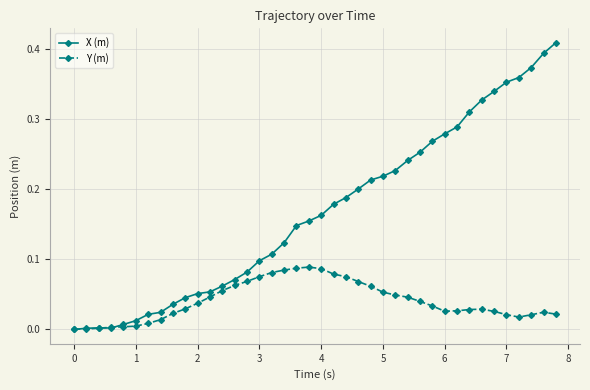

Which series has the largest range (max minus min)?

X (m)